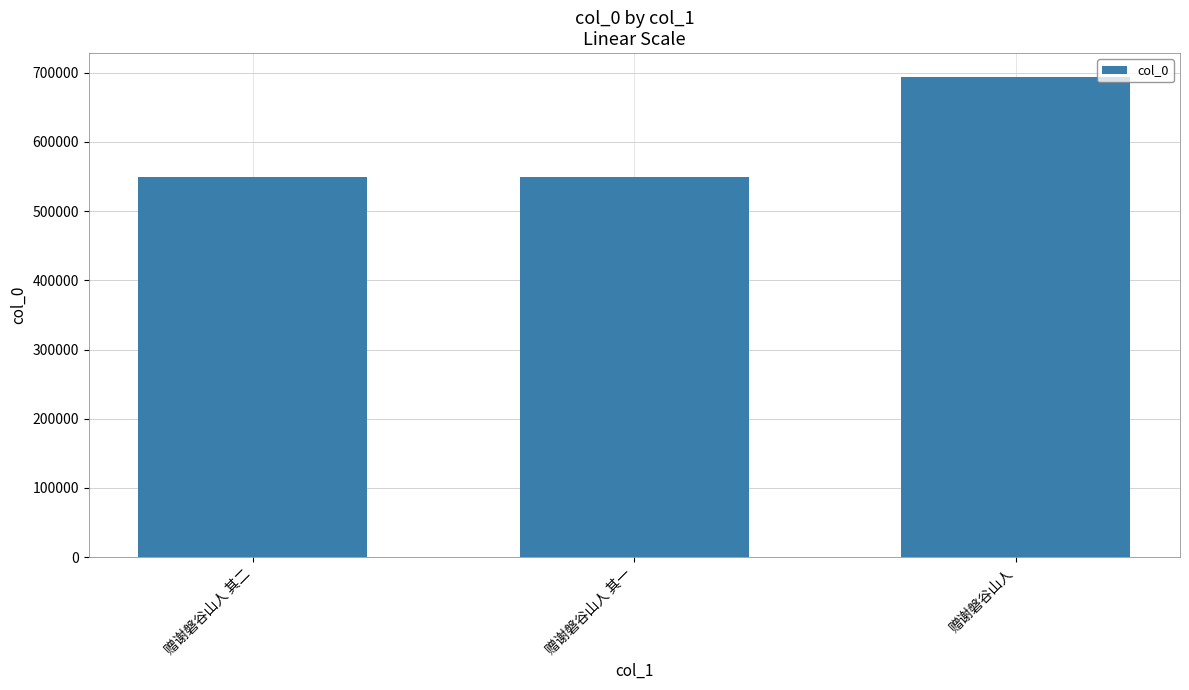

Between 赠谢磐谷山人 and 赠谢磐谷山人 其一, which is larger?

赠谢磐谷山人